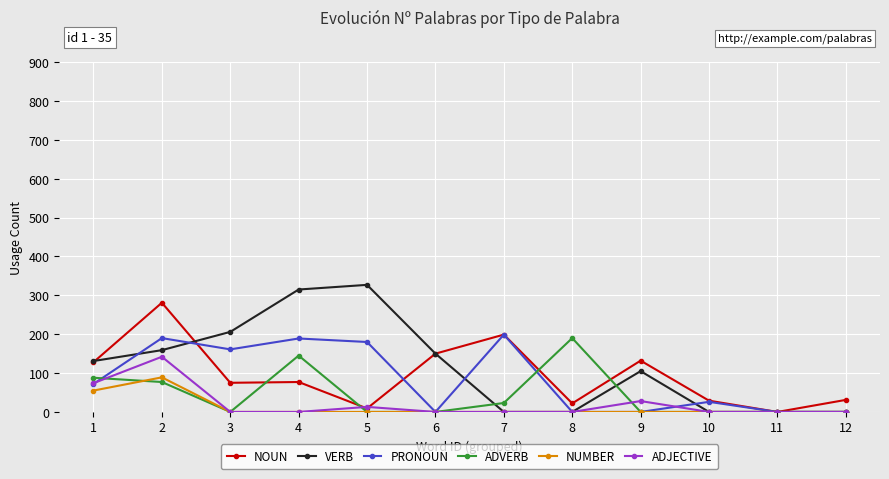

Which series has the widest spread of values?

VERB